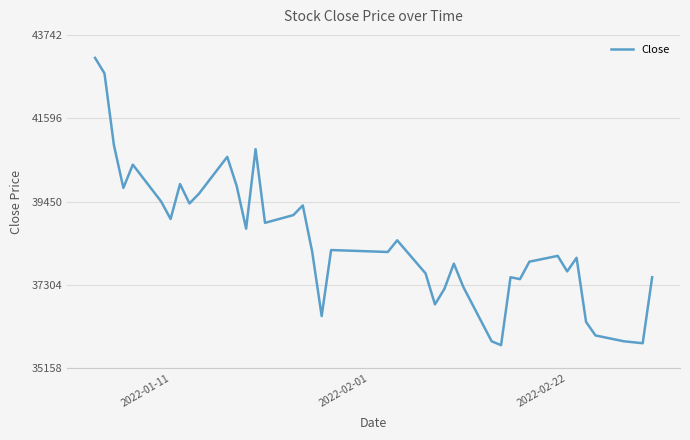

How many values are below 38150?

19